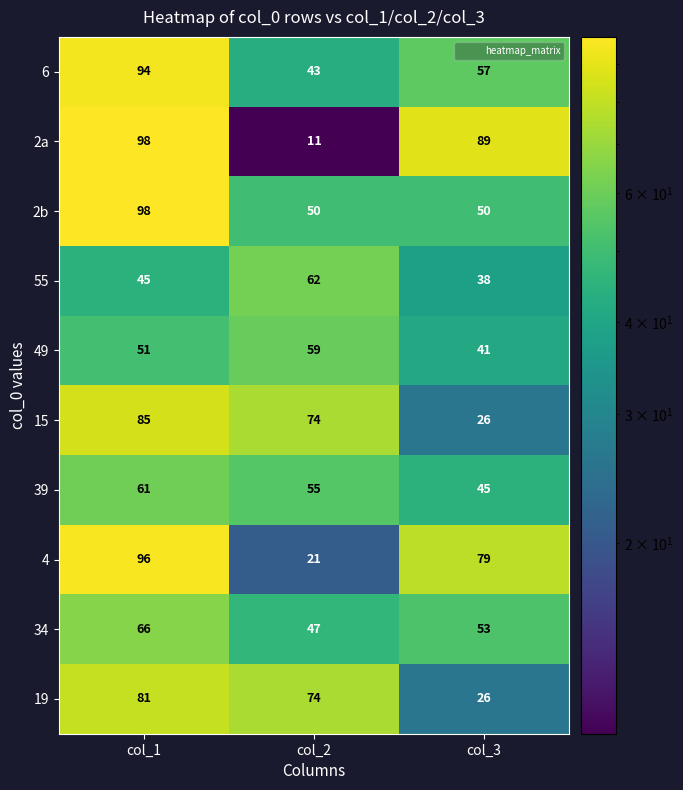

Reading left to right, transcribe all the data shown in this chart.

6: 94	43	57
2a: 98	11	89
2b: 98	50	50
55: 45	62	38
49: 51	59	41
15: 85	74	26
39: 61	55	45
4: 96	21	79
34: 66	47	53
19: 81	74	26